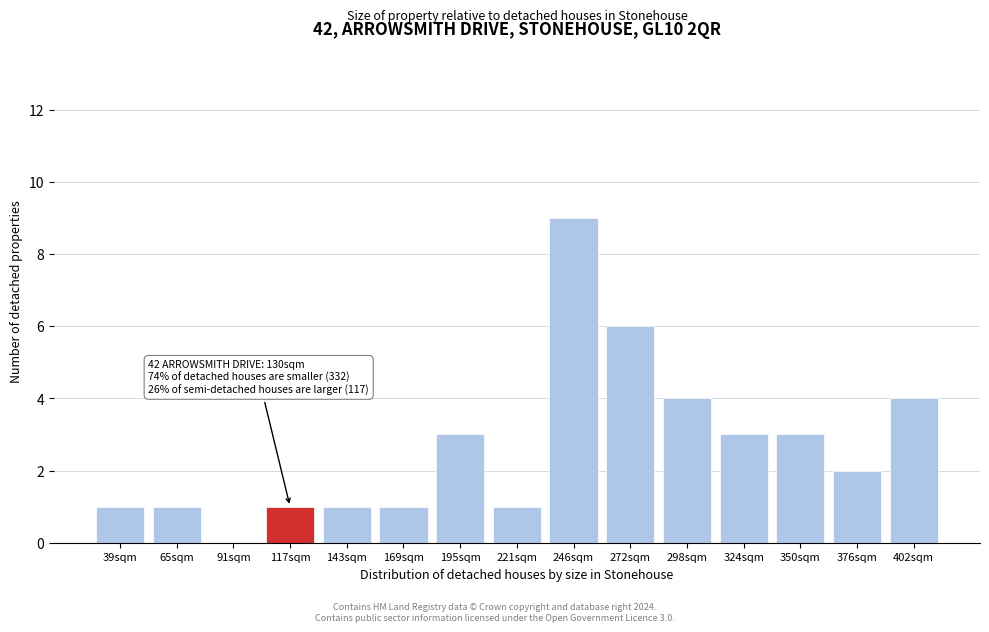

Reading left to right, transcribe all the data shown in this chart.

39sqm=1	65sqm=1	91sqm=0	117sqm=1	143sqm=1	169sqm=1	195sqm=3	221sqm=1	246sqm=9	272sqm=6	298sqm=4	324sqm=3	350sqm=3	376sqm=2	402sqm=4